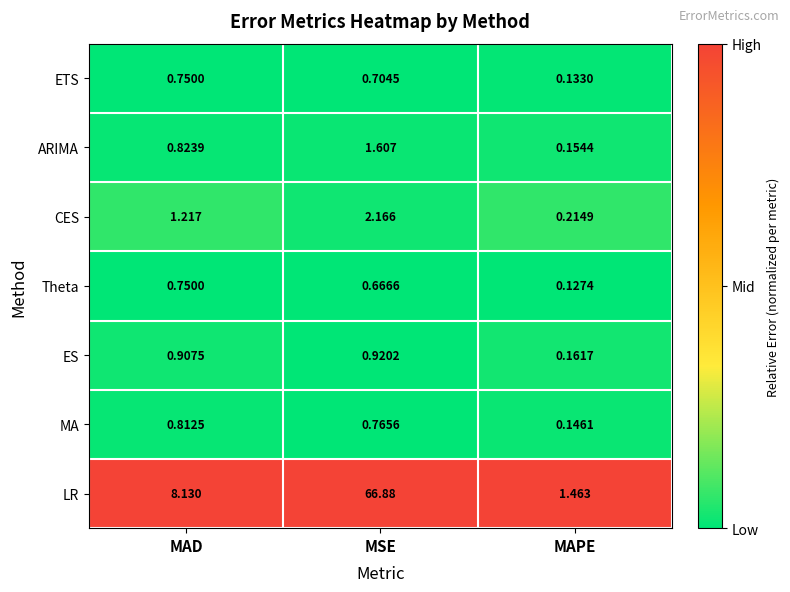

At which label is ETS closest to 0?

MAPE